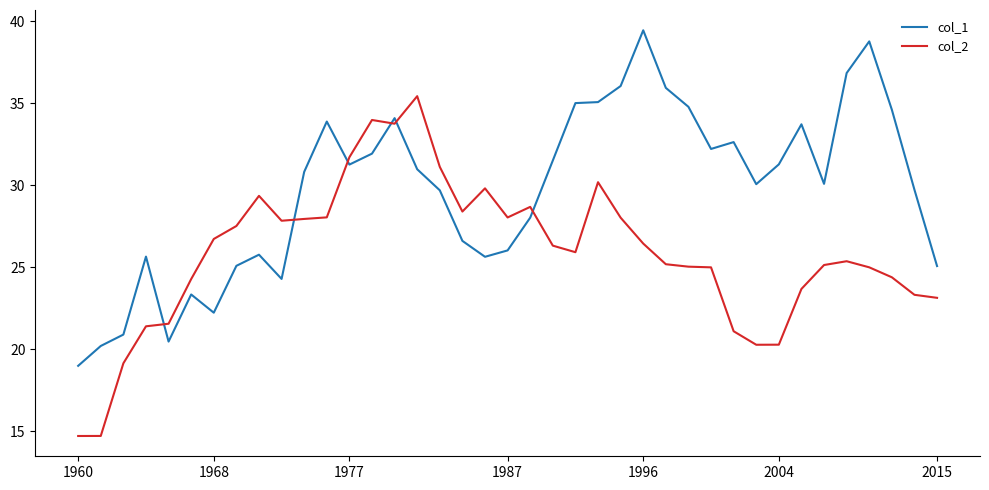

After their last crossing, which series has the higher values: col_1 or col_2?

col_1